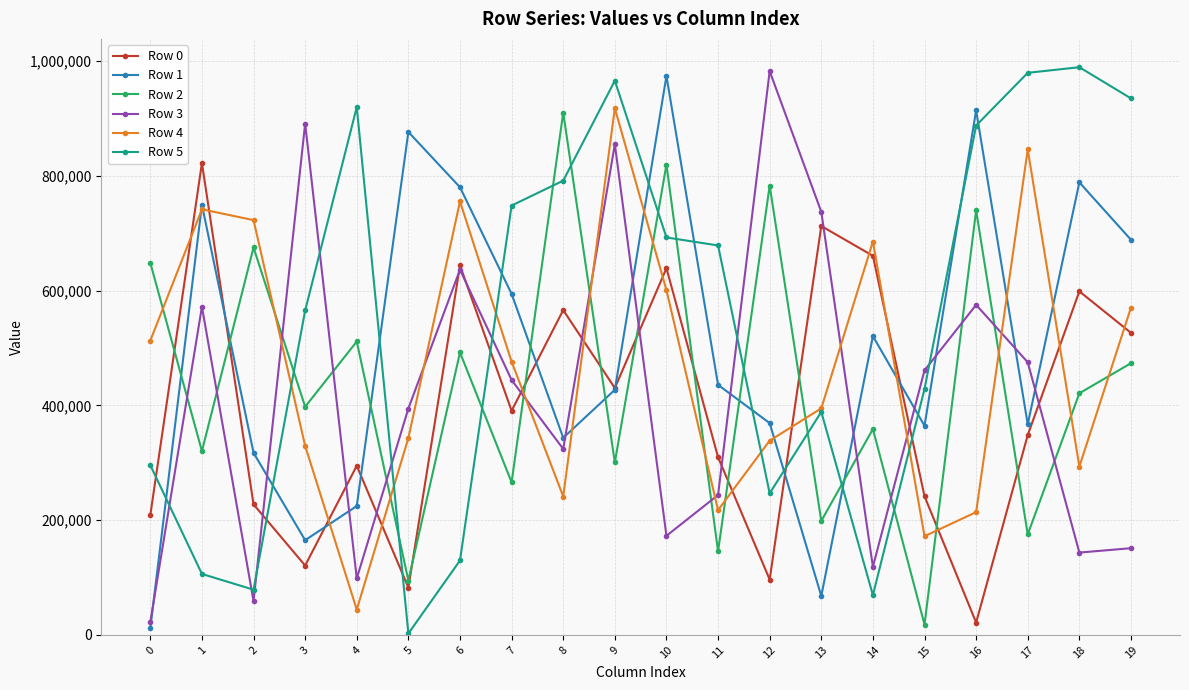

At which category does the chart reach its minimum across all series?

5